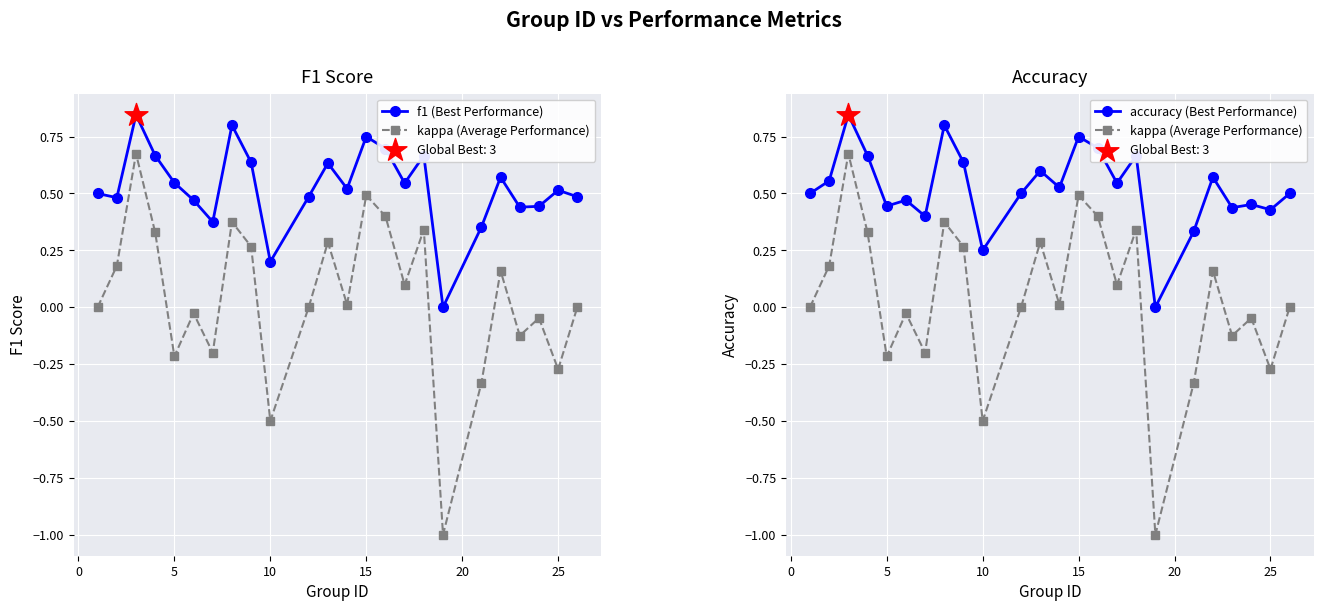

What are all the series names shown in the legend?

f1 (Best Performance), kappa (Average Performance), accuracy (Best Performance)